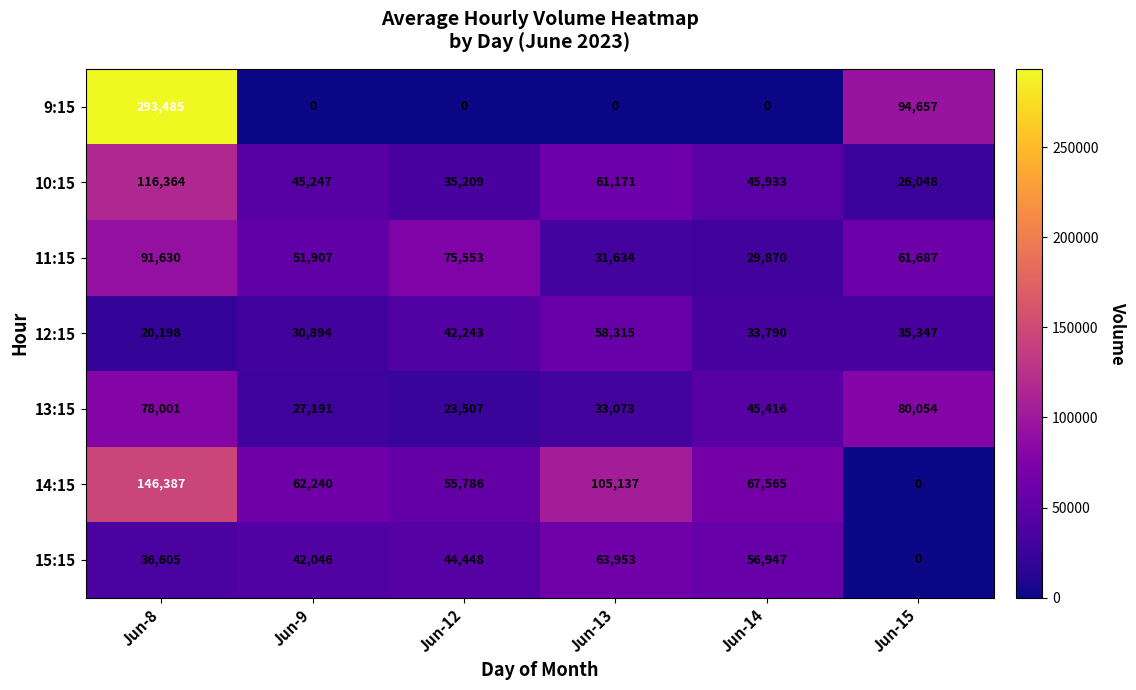

What is the difference between the 11:15 values at Jun-14 and Jun-15?

31817